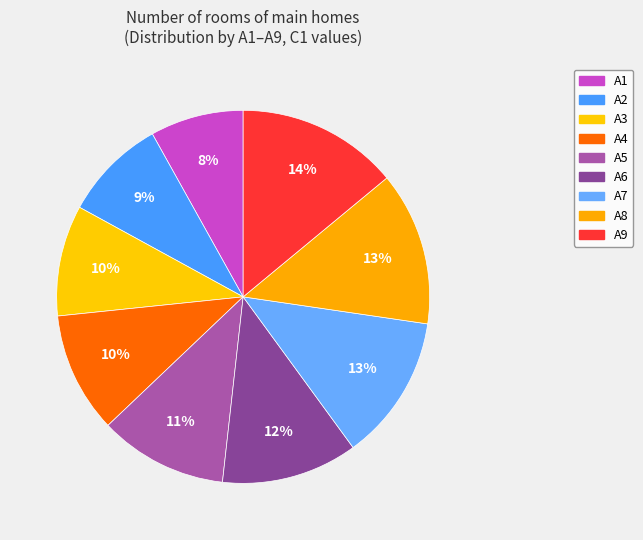

How many slices are in this pie chart?

9